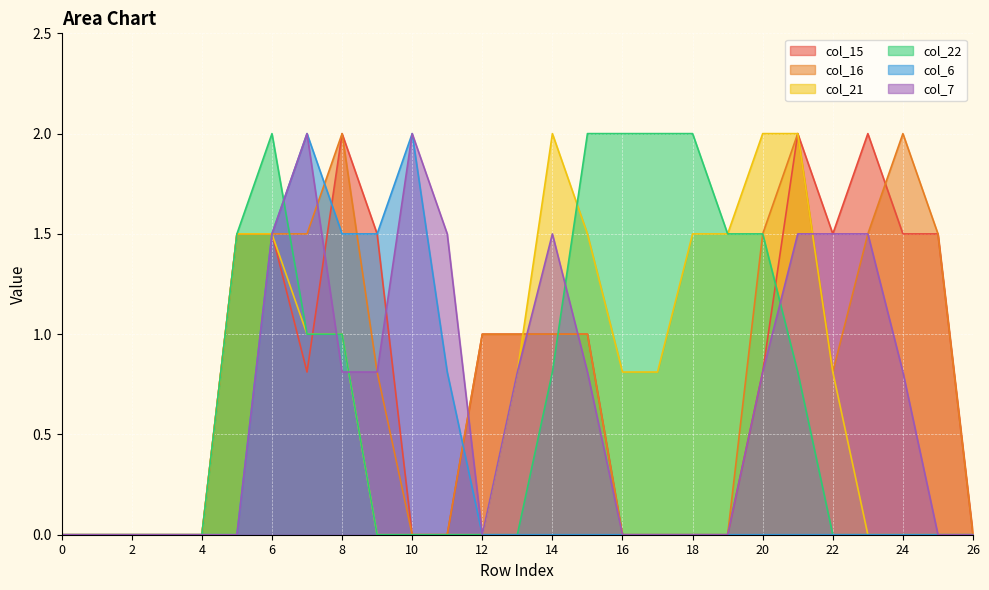

Count the number of categories in the chart.

27